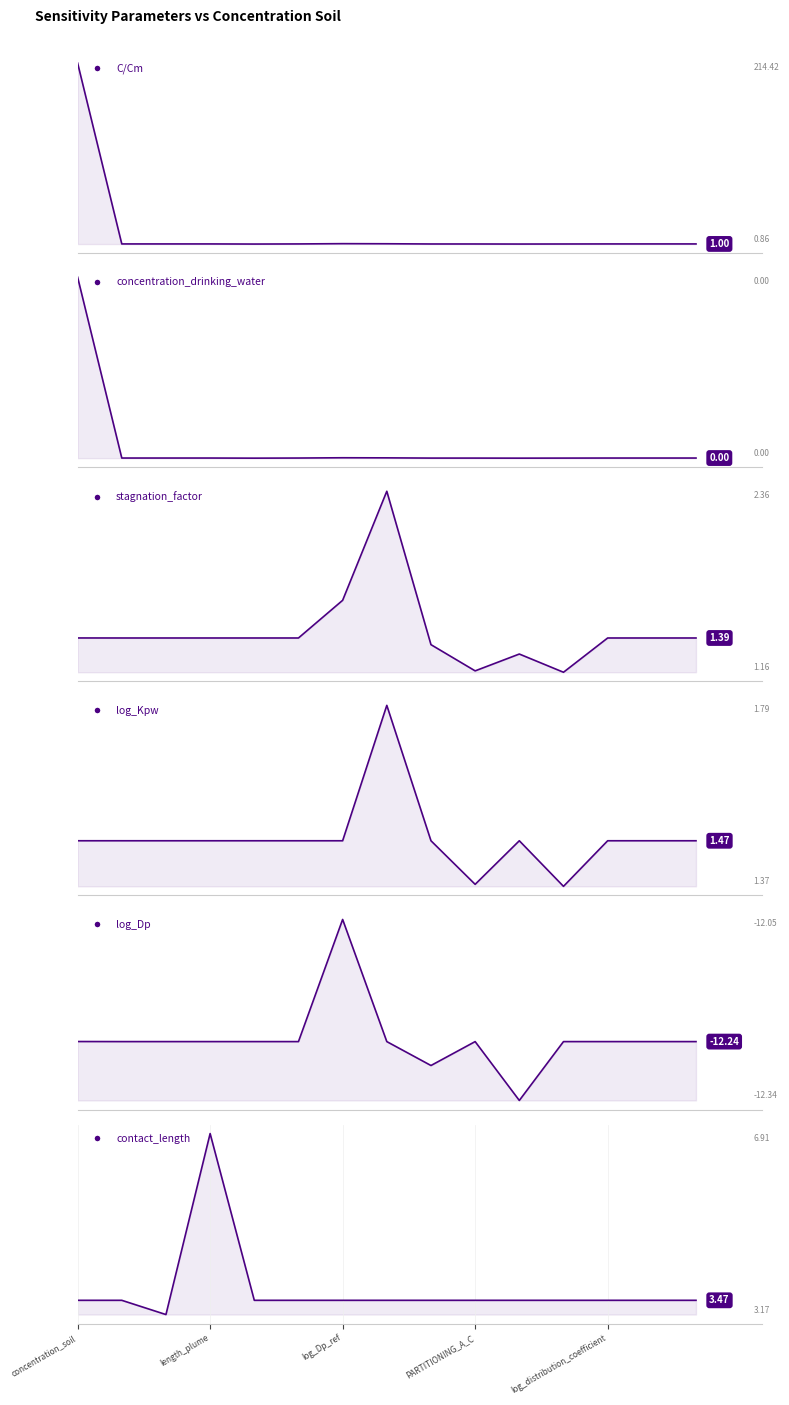

How many interior local peaks does the log_Kpw series have?

2